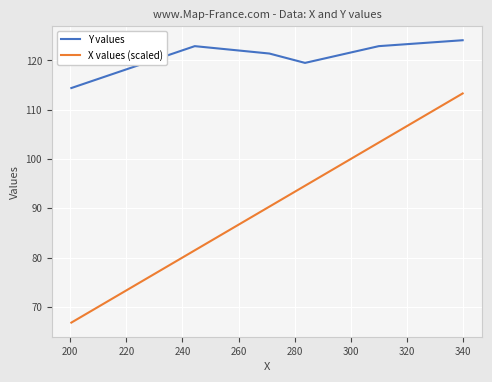

What is the greatest value displayed?

124.1